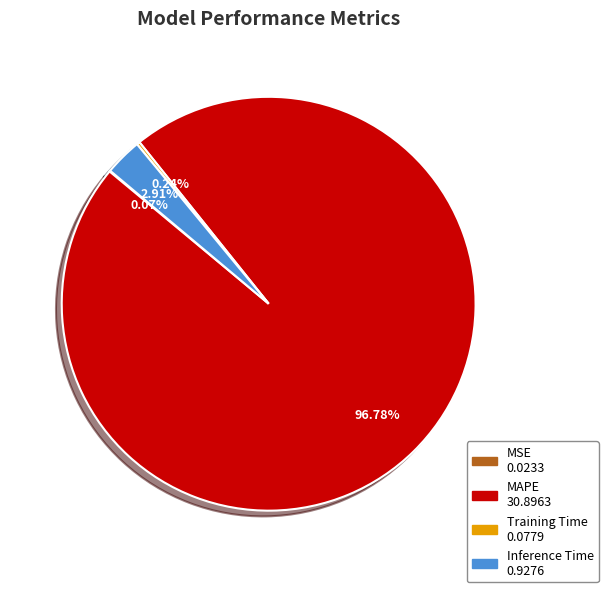

Which slice represents more than half of the pie?

MAPE